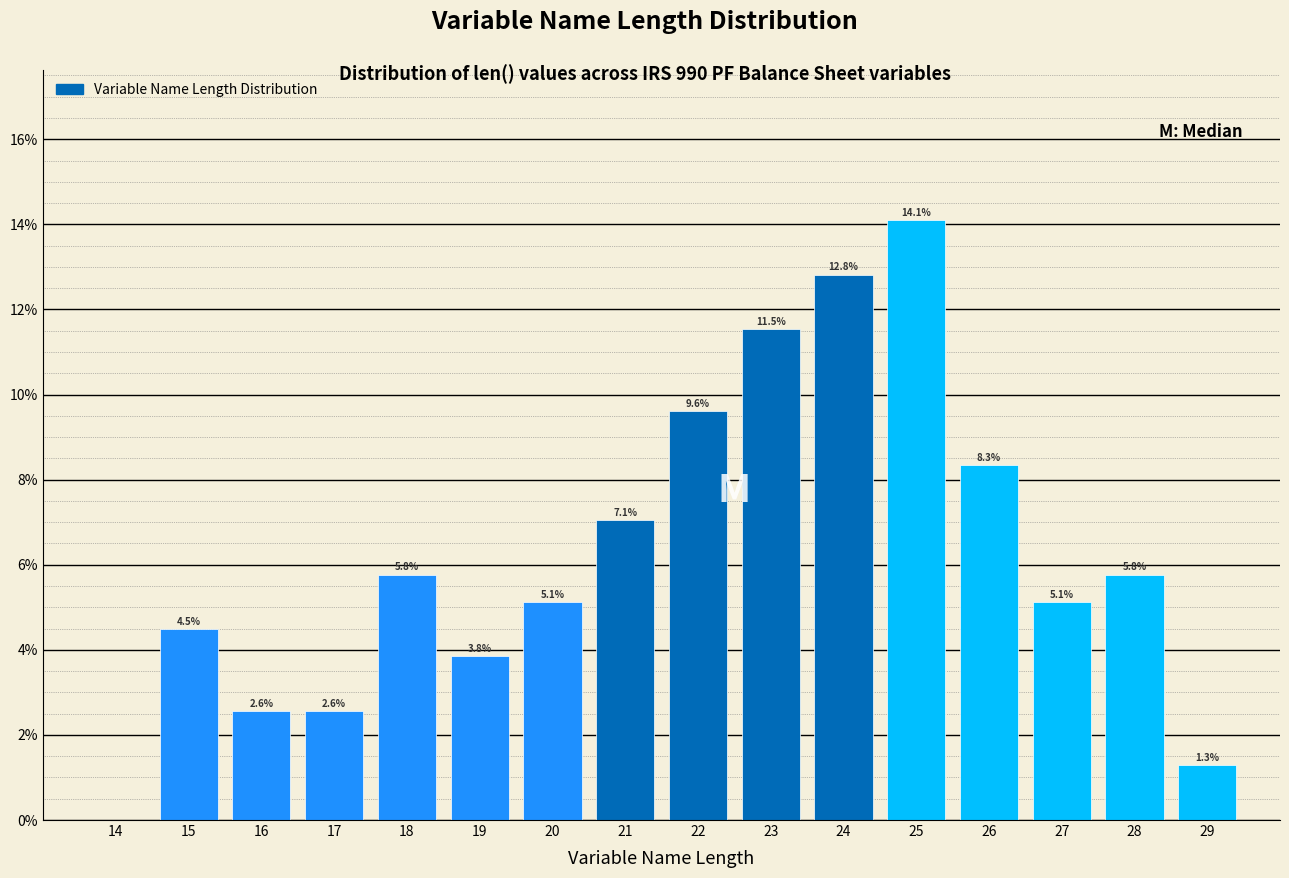

Reading left to right, transcribe all the data shown in this chart.

14=0.0	15=4.5	16=2.6	17=2.6	18=5.8	19=3.8	20=5.1	21=7.1	22=9.6	23=11.5	24=12.8	25=14.1	26=8.3	27=5.1	28=5.8	29=1.3